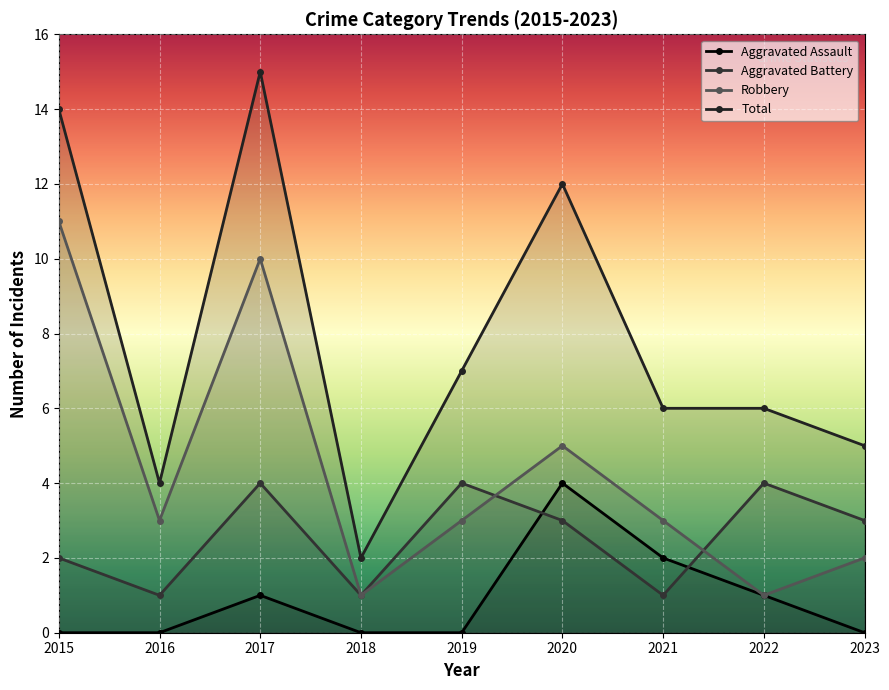

What is the total value across all series at 2020?

24